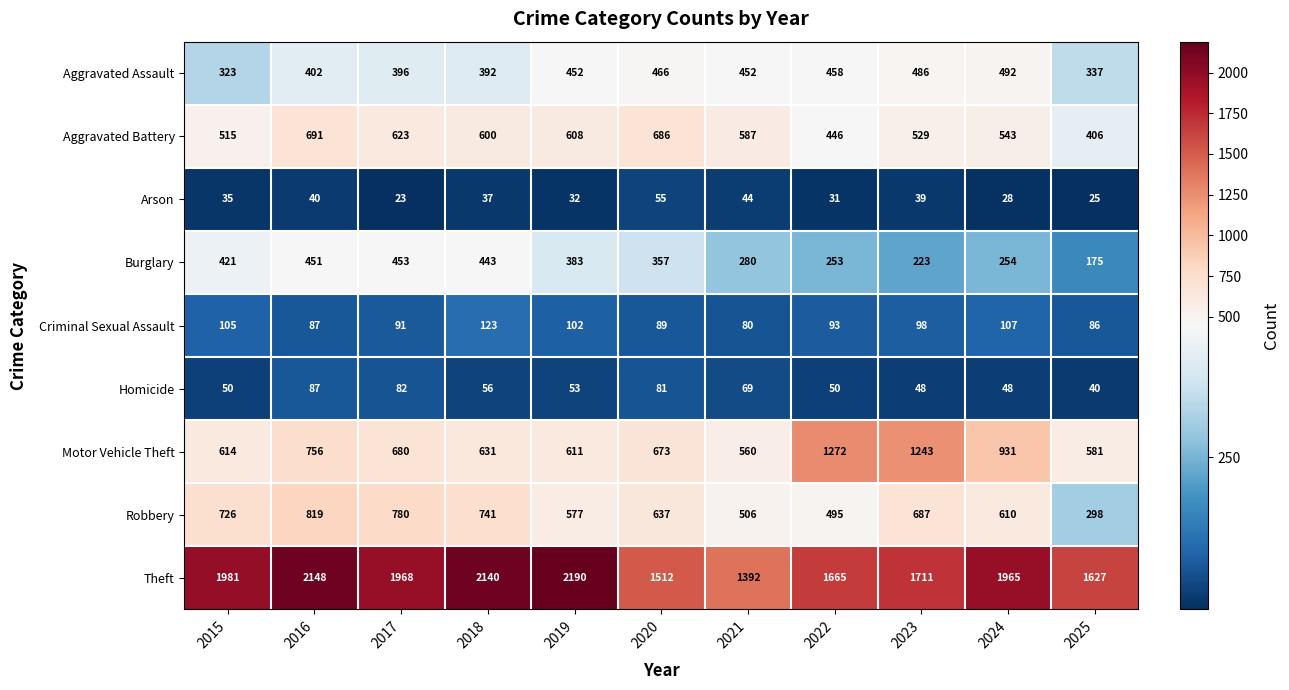

Which label corresponds to the smallest value in the chart?

2017